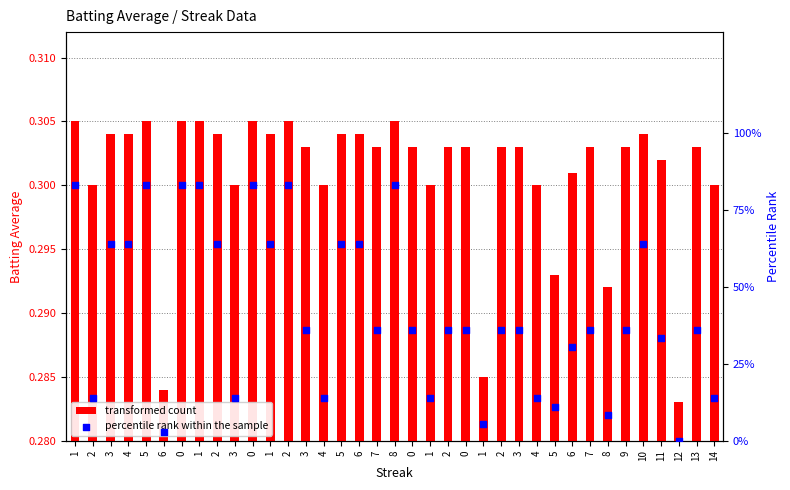

Is the value of transformed count at 9 greater than the value of percentile rank within the sample at 12?

Yes